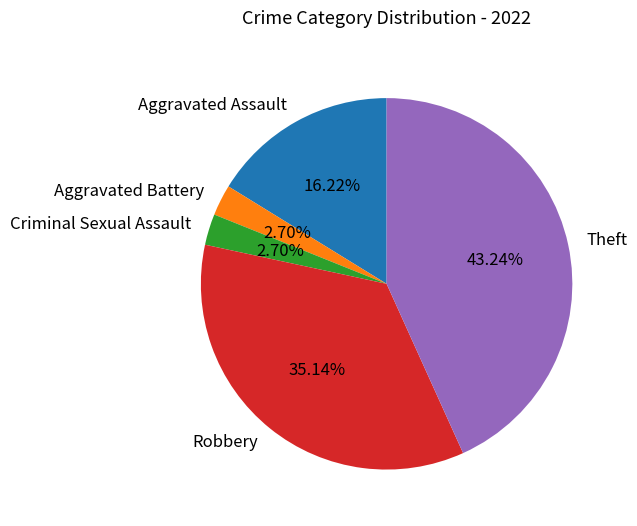

To the nearest percent, what percentage of the pie is Robbery?

35%